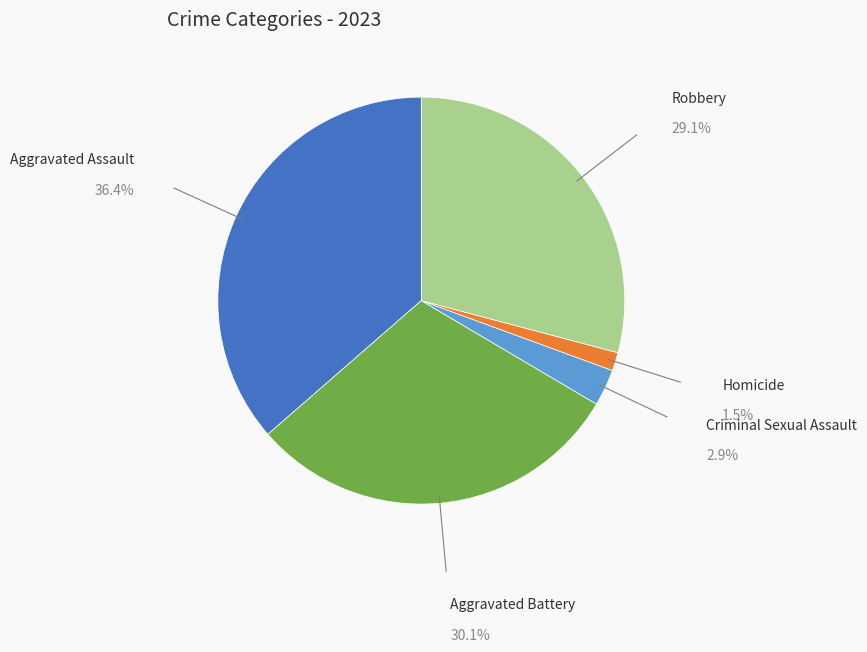

Rank the categories by value from highest to lowest.

Aggravated Assault, Aggravated Battery, Robbery, Criminal Sexual Assault, Homicide